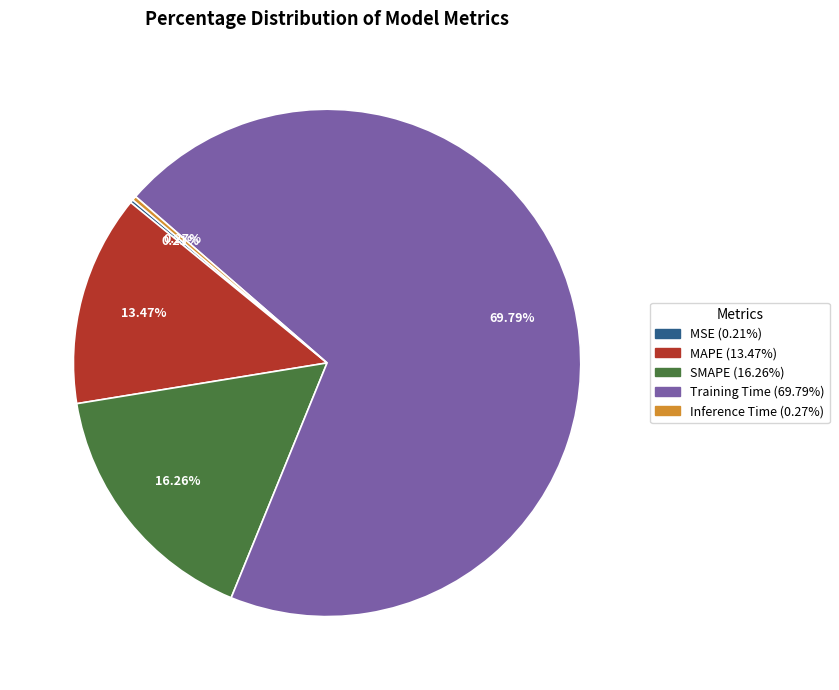

The SMAPE slice represents 16% of the pie. True or false?

True